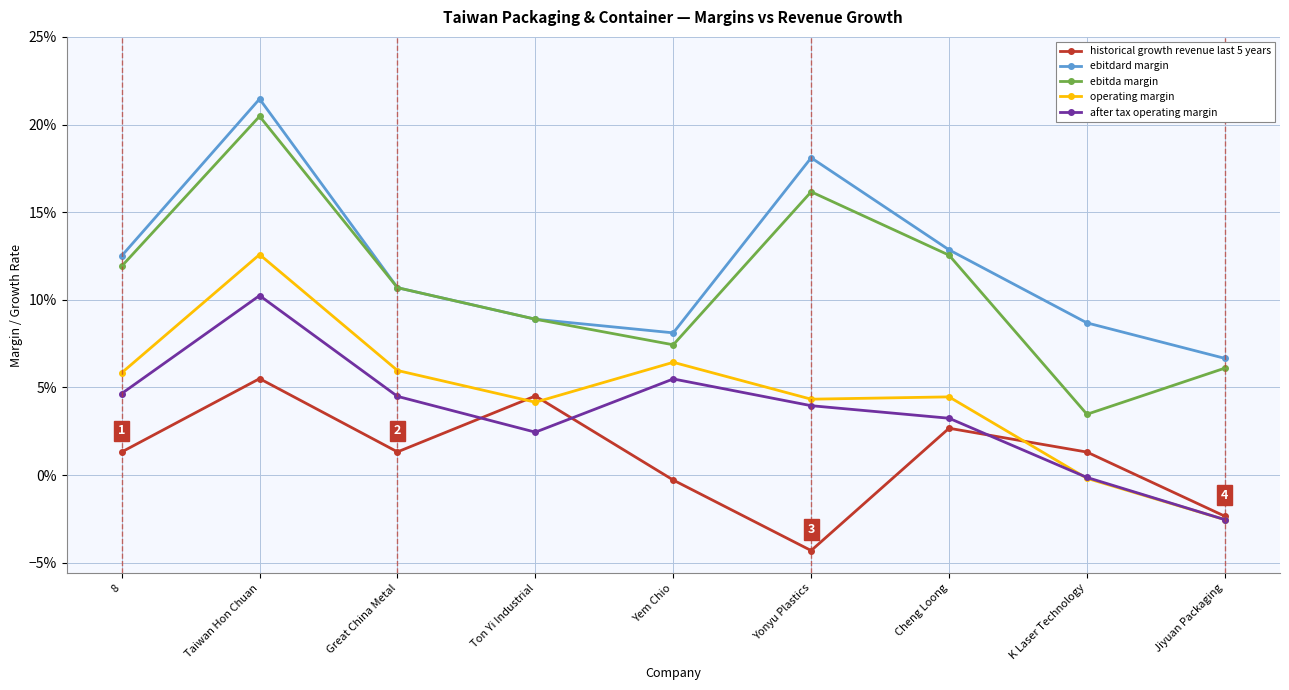

Is it true that historical growth revenue last 5 years equals 0.0 at 8?

True